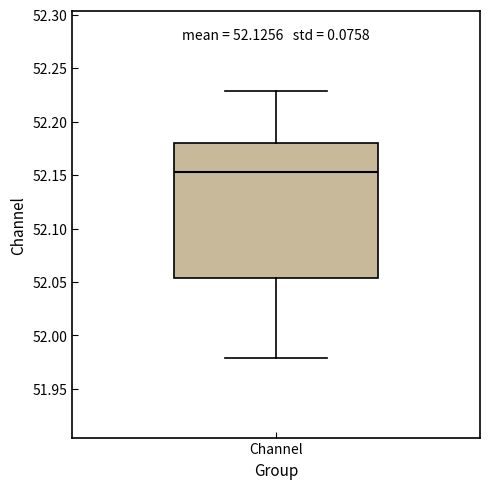

Where does the upper whisker of the box for Channel end on the y-axis? The values are not printed on the chart, so give them approximately, as read against the axis.

52.230